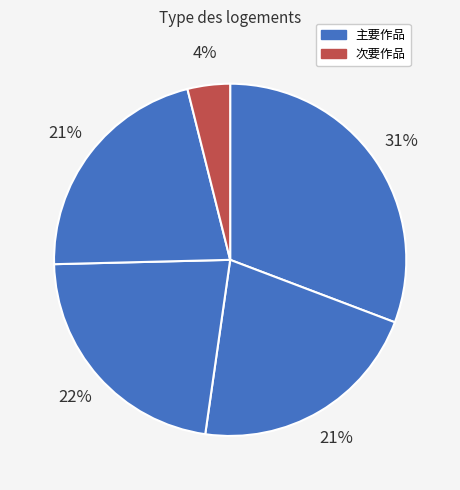

To the nearest percent, what is the average slice percentage?

20%